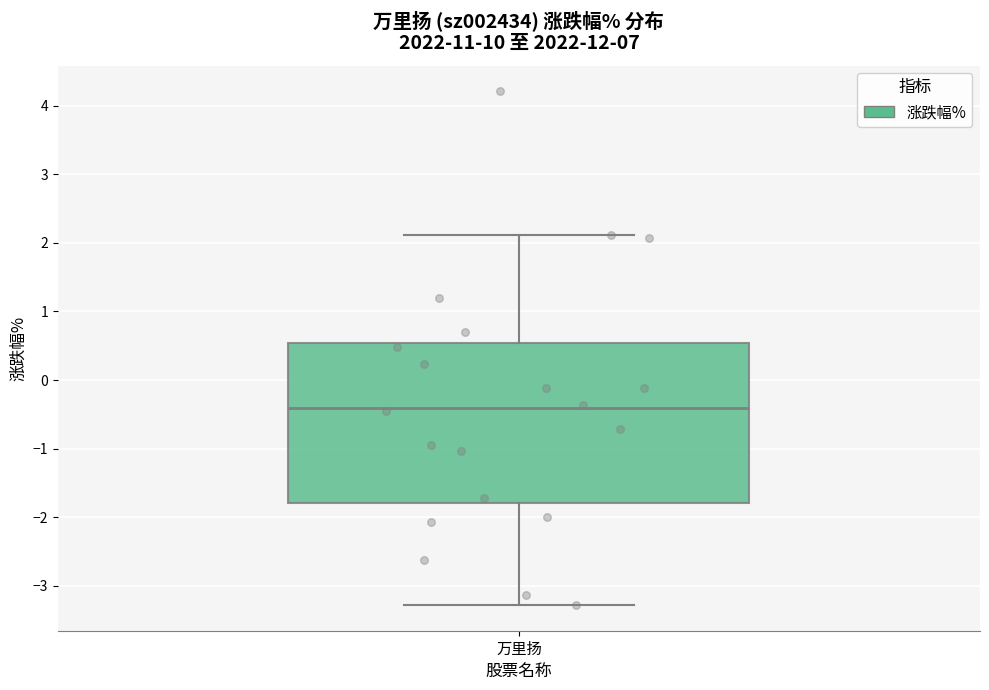

Transcribe this box plot: give where the median line is, the range the box spans, and where the two whiskers end, as read against the y-axis. The values are not printed on the chart, so give them approximately, as read against the axis.

median -0.4, box -1.8 to 0.5, whiskers -3.3 to 2.1